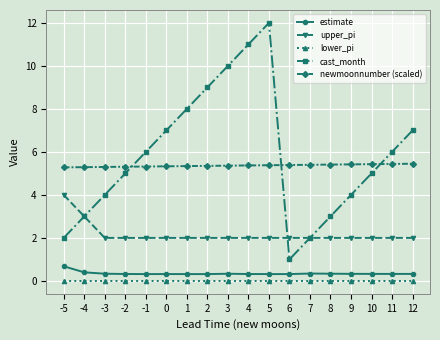

True or false: estimate and lower_pi cross at least once.

False